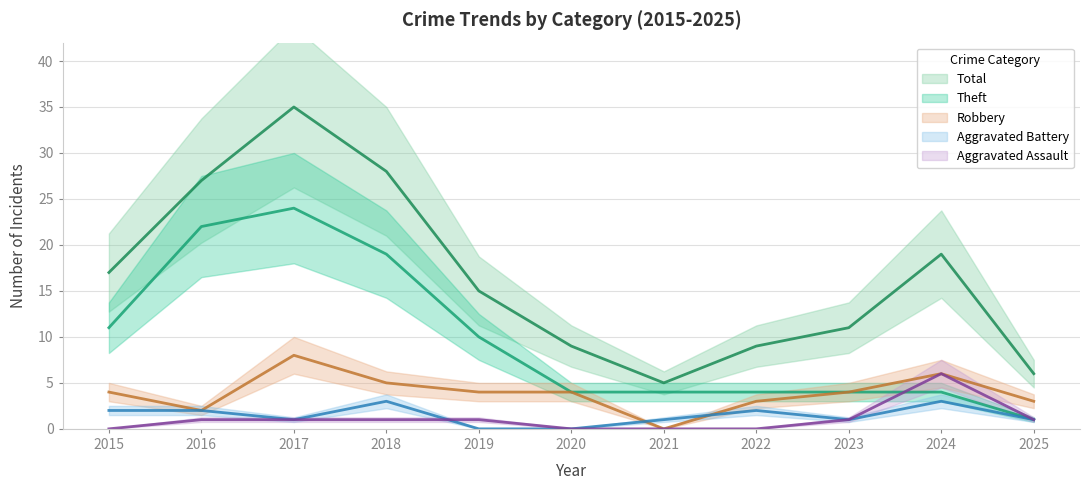

How many values in the Robbery series exceed 4?

3